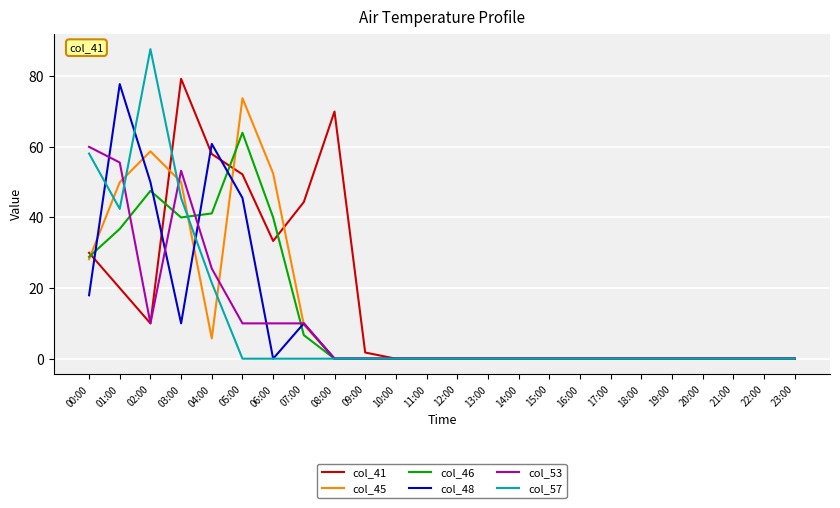

Is the value of col_48 at 11:00 greater than the value of col_46 at 05:00?

No